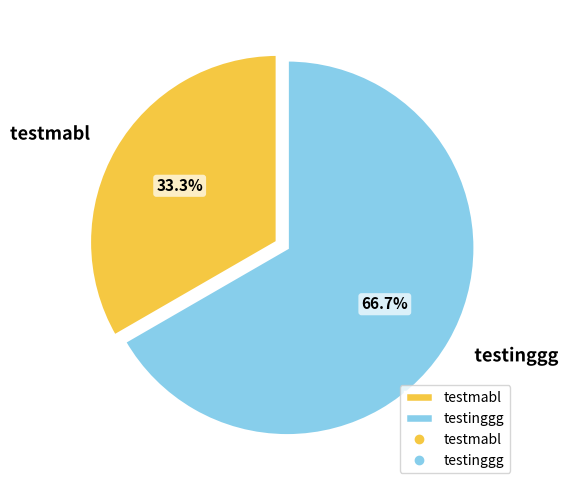

How many segments does this pie chart have?

2